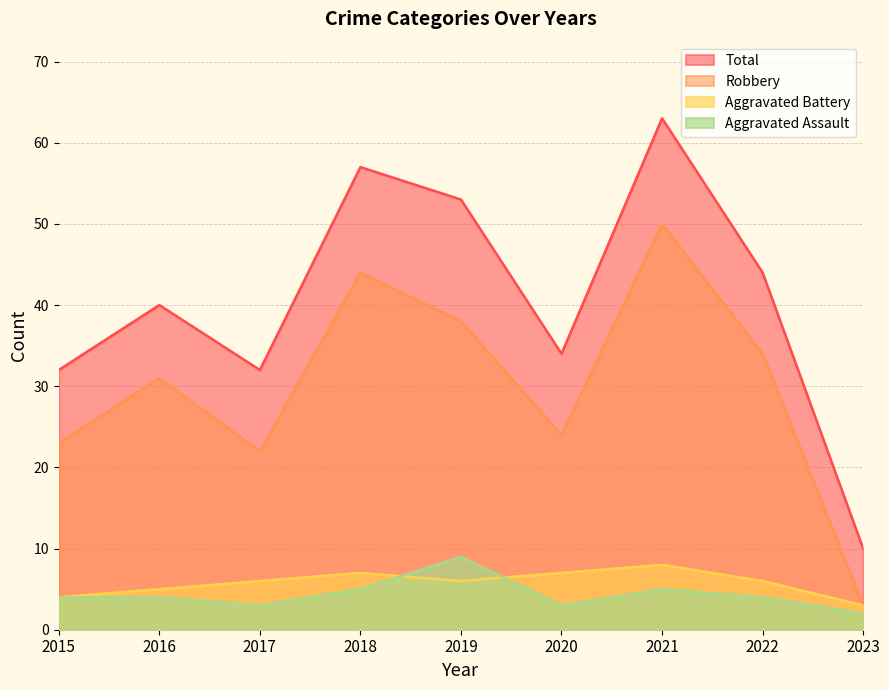

Is it true that Robbery equals 17 at 2016?

False